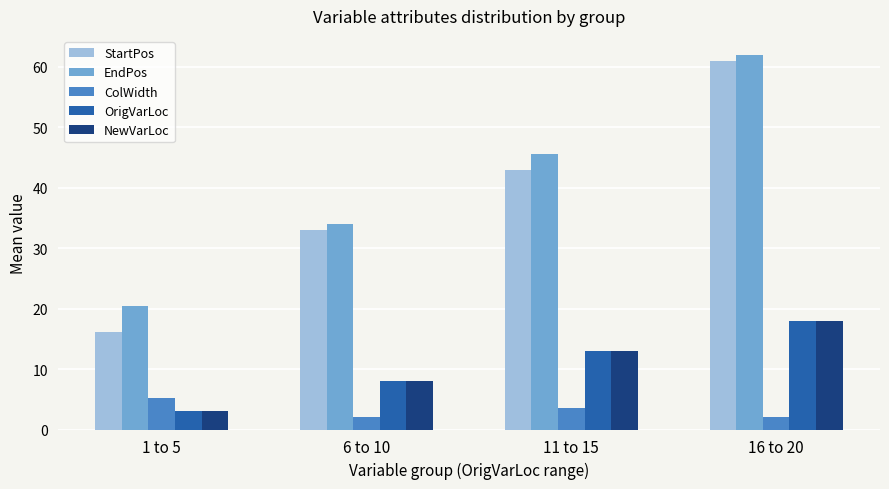

The value of StartPos at 1 to 5 is 16.2. True or false?

True